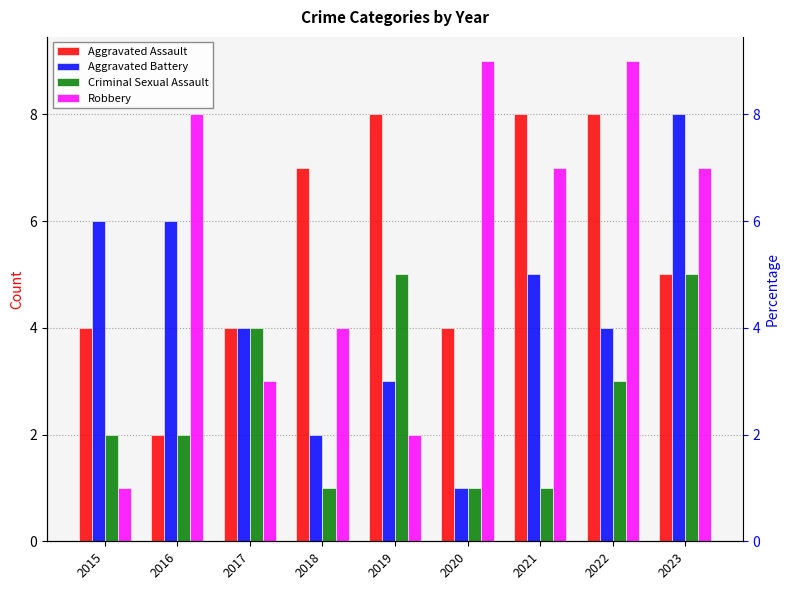

What is the difference between the maximum and second lowest values in the Aggravated Assault series?

4